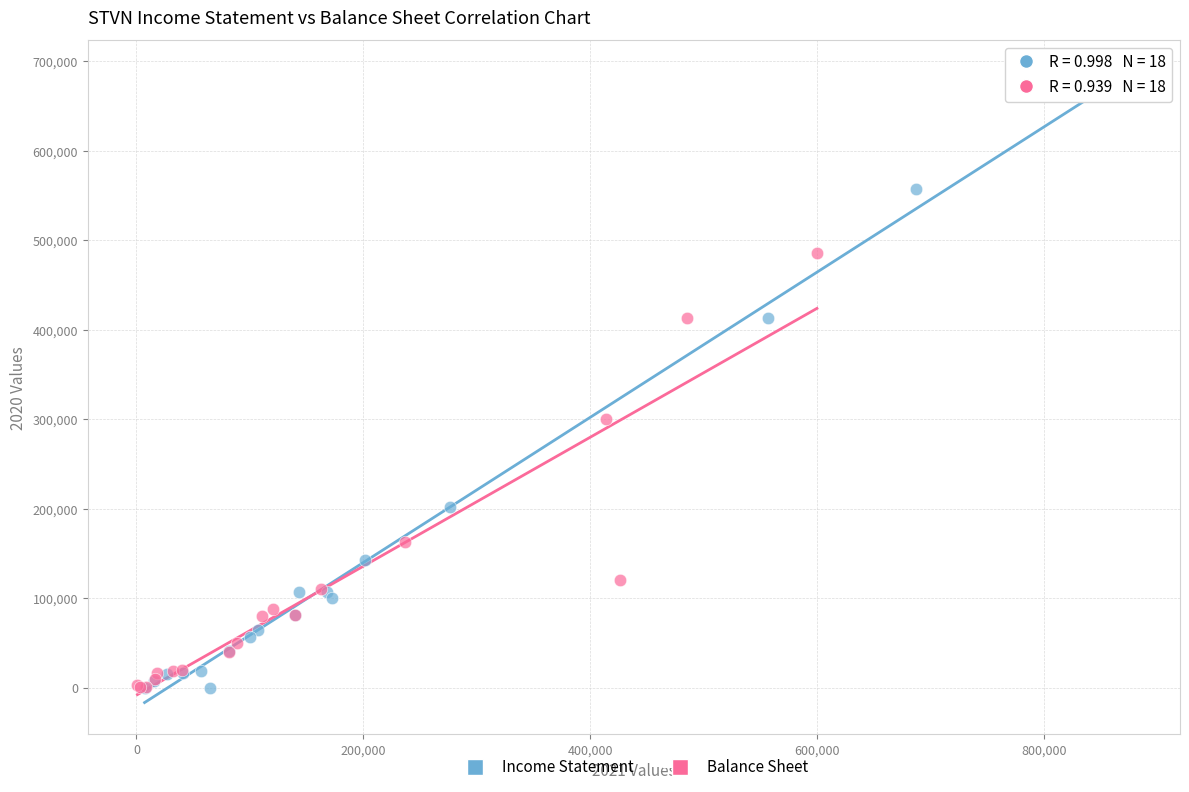

Which series reaches the maximum Y coordinate?

Income Statement